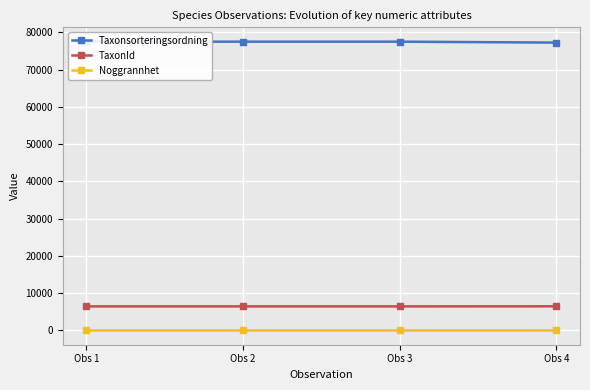

Reading right to left, transcribe all the data shown in this chart.

Taxonsorteringsordning: 77258	77506	77506	77506
TaxonId: 6446	6425	6425	6425
Noggrannhet: 10	10	10	10